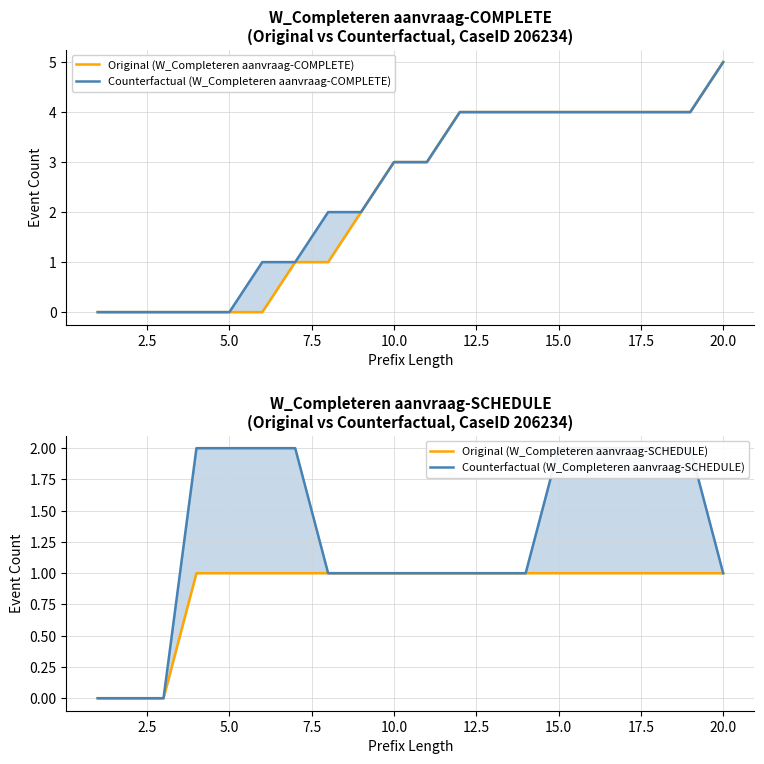

What is the sum of all Counterfactual (W_Completeren aanvraag-COMPLETE) values?

49